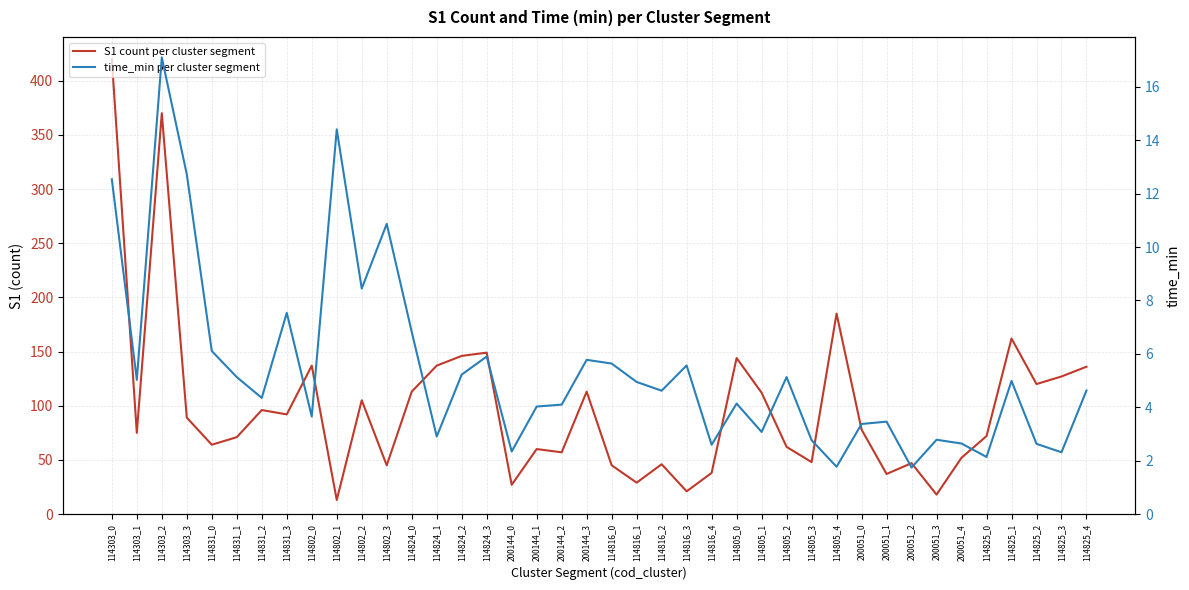

At which label does time_min per cluster segment reach its peak?

114303_2